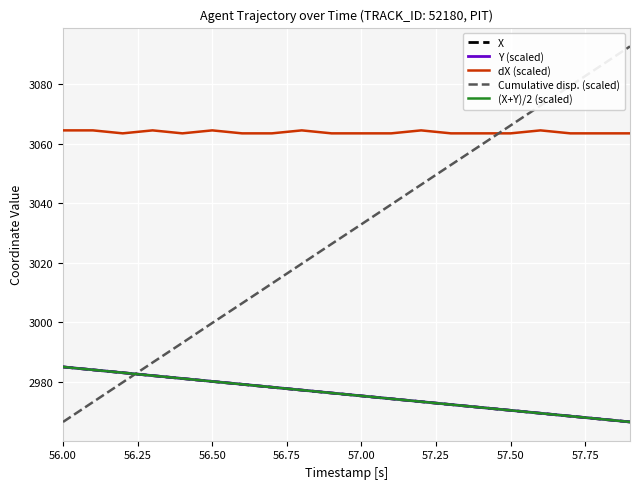

Which series has the largest total across all categories?

dX (scaled)